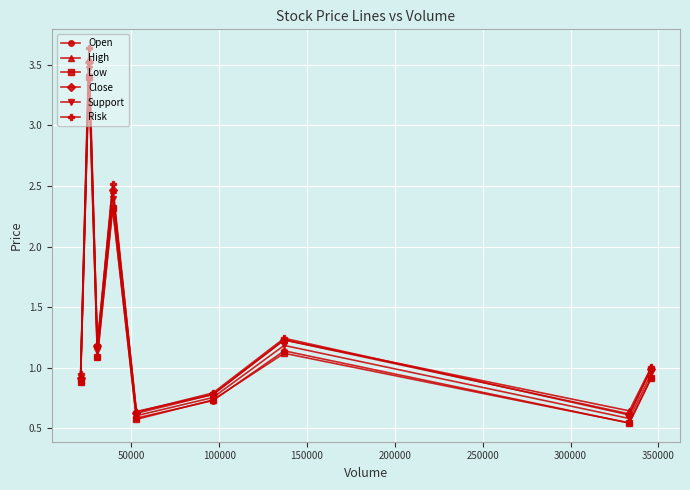

Which series has the widest spread of values?

Risk